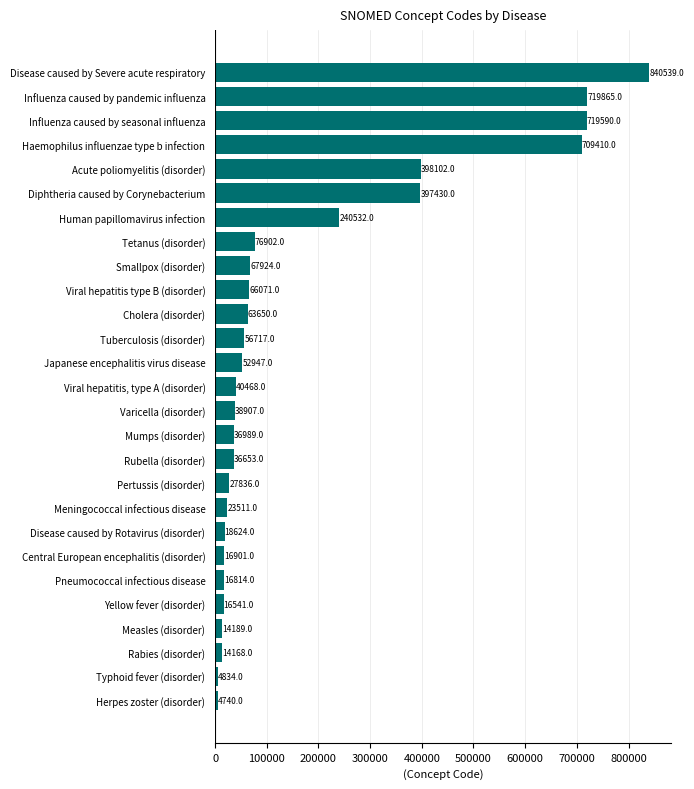

Where is the data nearest to the value 422639?

Acute poliomyelitis (disorder)